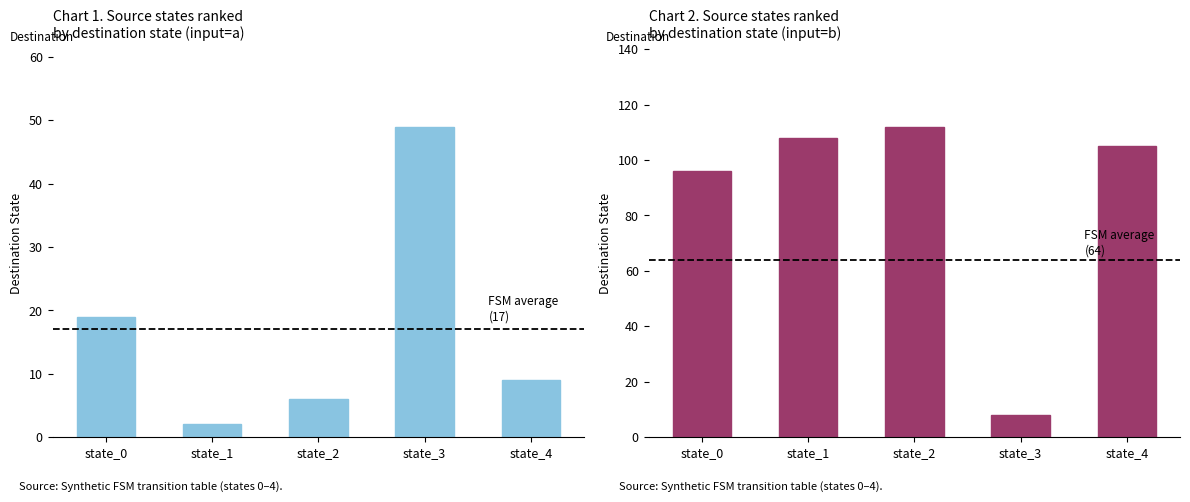

What is the spread (max minus min) of values at state_3?

41